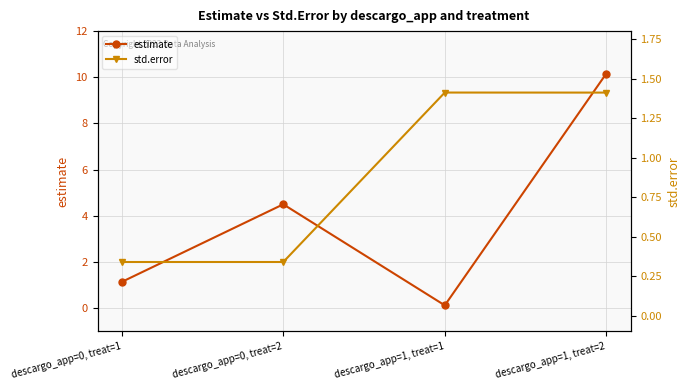

Reading left to right, what are all the values shown in this chart?

estimate: descargo_app=0, treat=1=1.1	descargo_app=0, treat=2=4.5	descargo_app=1, treat=1=0.1	descargo_app=1, treat=2=10.2
std.error: descargo_app=0, treat=1=0.3	descargo_app=0, treat=2=0.3	descargo_app=1, treat=1=1.4	descargo_app=1, treat=2=1.4